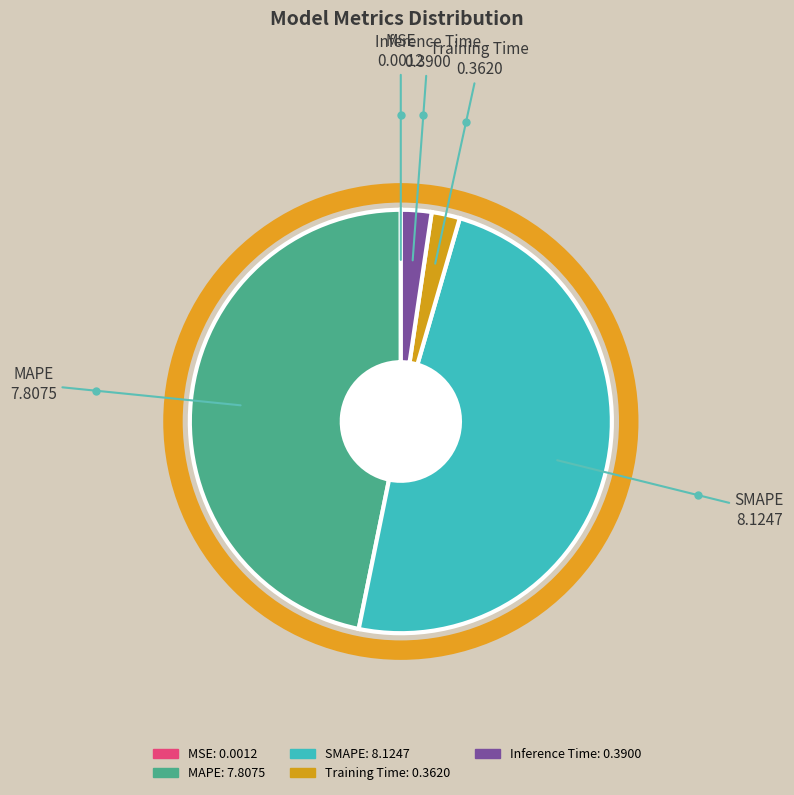

Is it true that SMAPE is 37% of the pie?

False